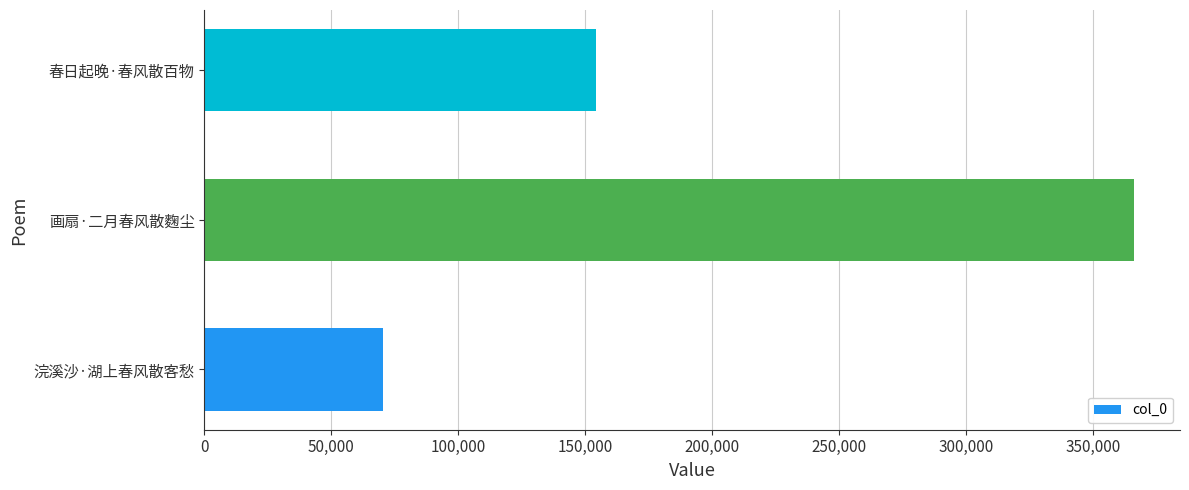

List the labels in order of value, largest first.

画扇·二月春风散麴尘, 春日起晚·春风散百物, 浣溪沙·湖上春风散客愁